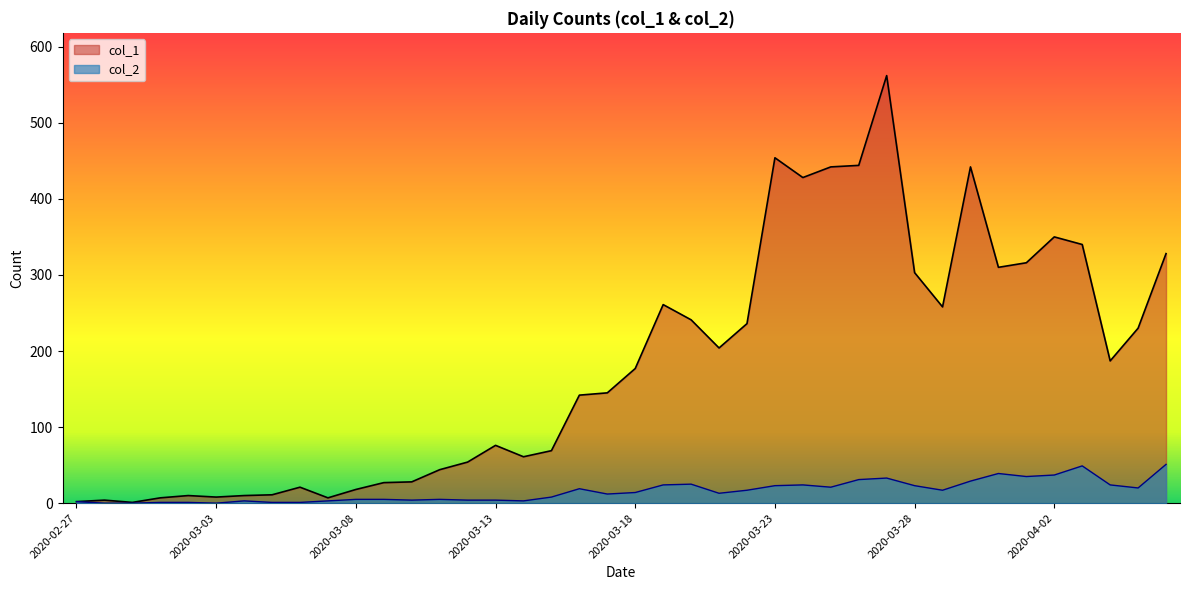

Which has a higher value, 2020-03-24 or 2020-03-02?

2020-03-24